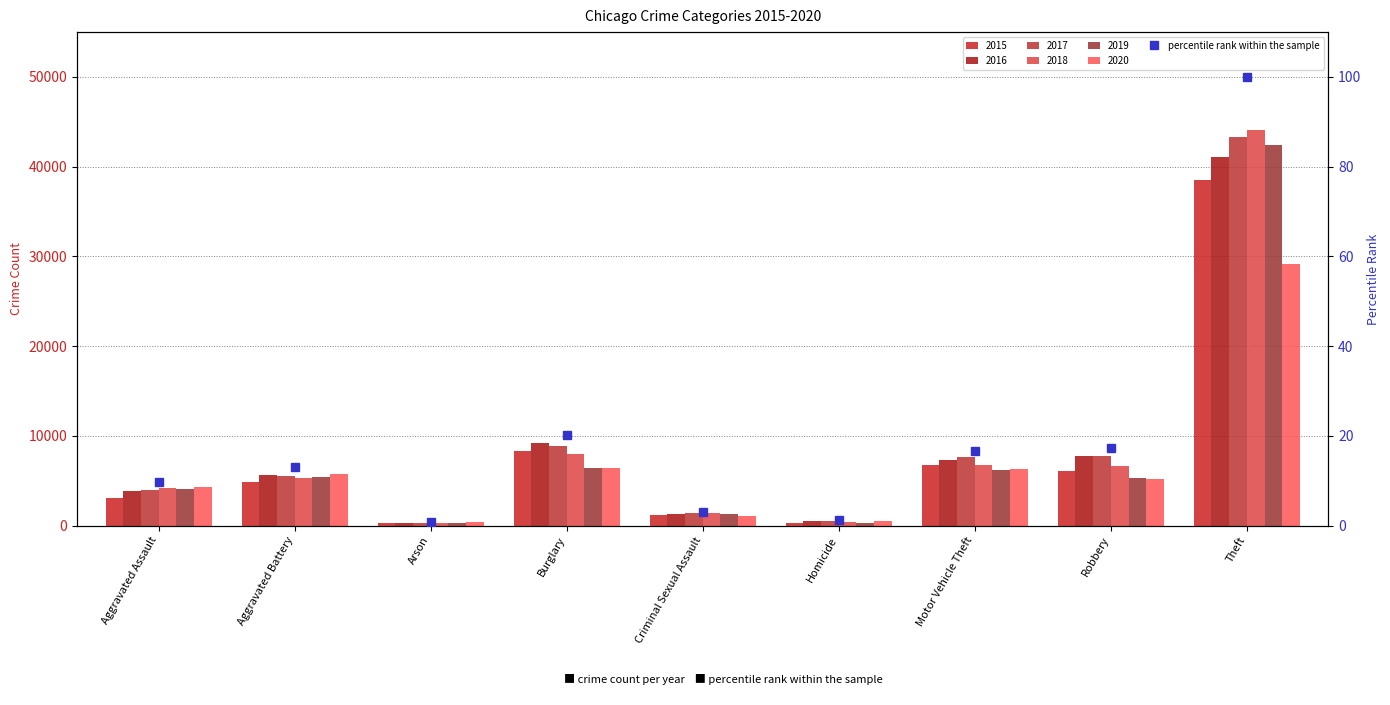

What is the smallest value displayed?

0.8